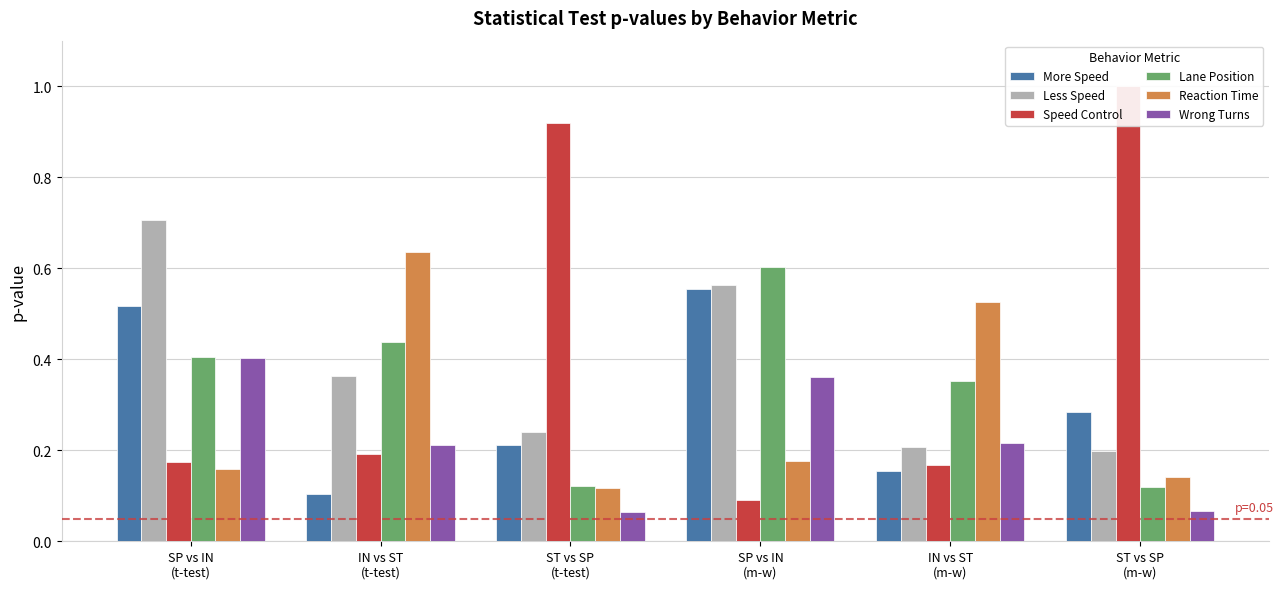

Rank the series by their maximum value, from highest to lowest.

Speed Control, Less Speed, Reaction Time, Lane Position, More Speed, Wrong Turns